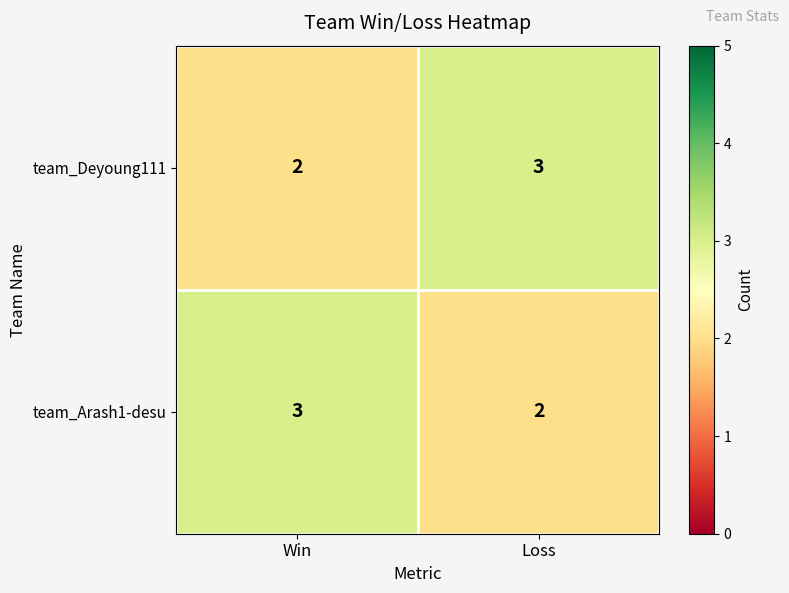

Which category has the highest value in the team_Deyoung111 series?

Loss